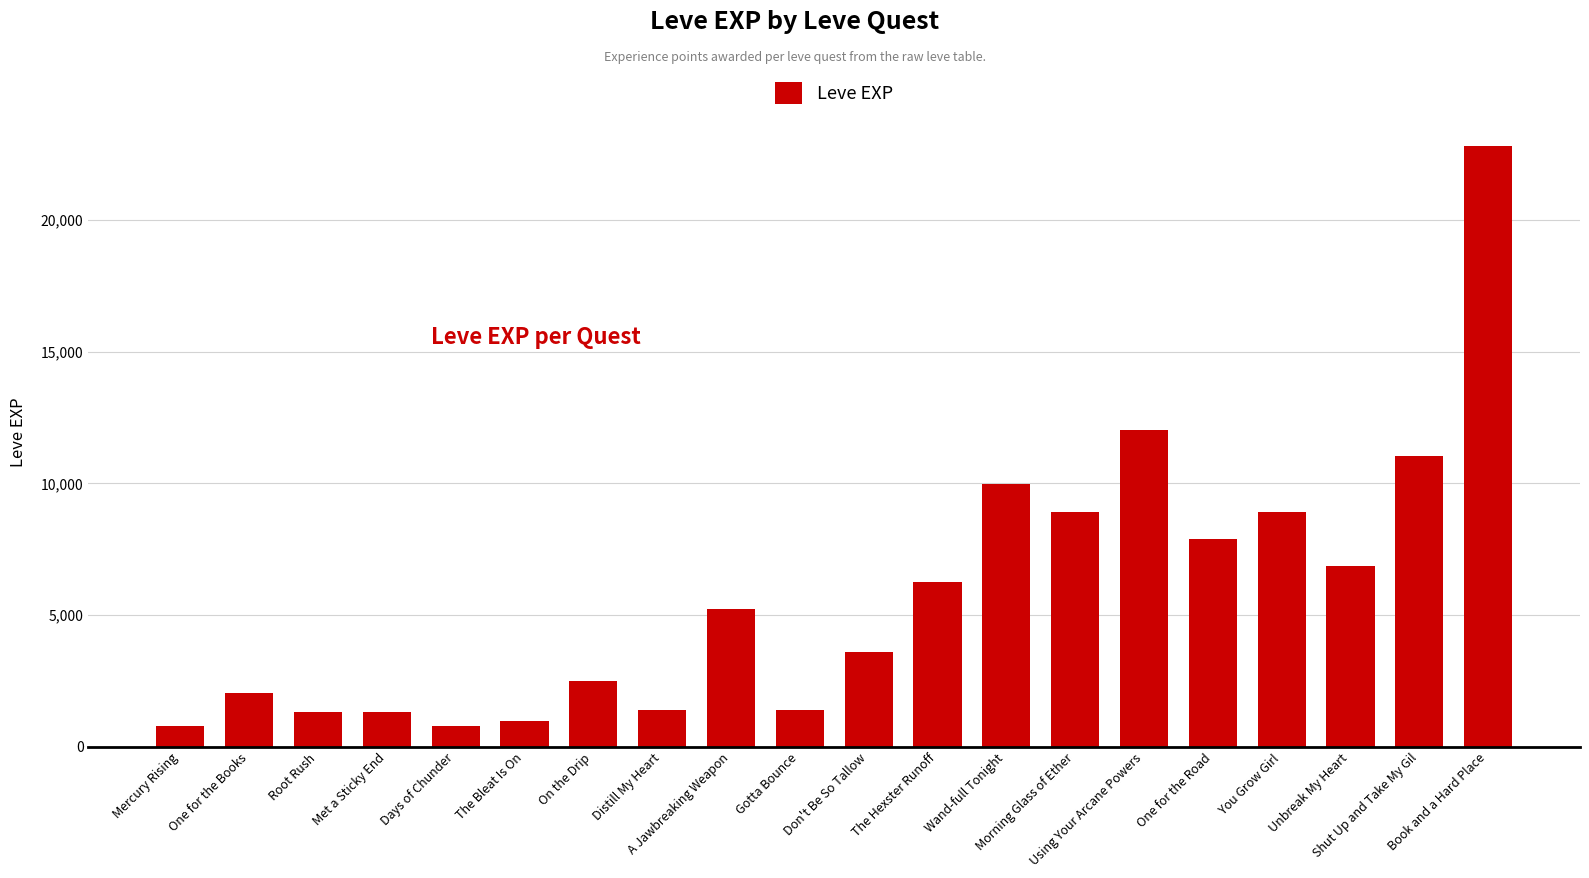

What is the greatest value displayed?

22790